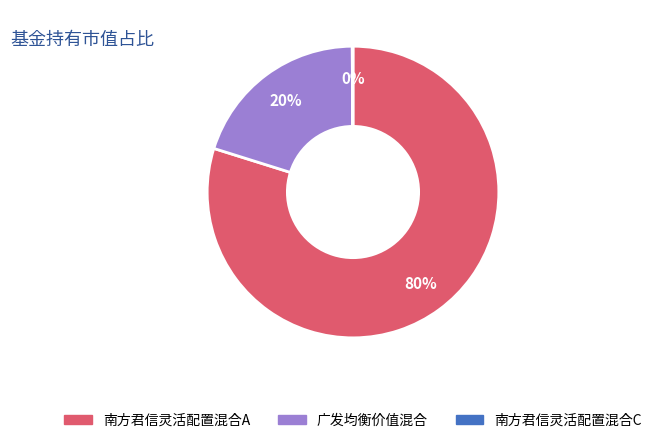

To the nearest percent, what percentage of the pie is 南方君信灵活配置混合A?

80%